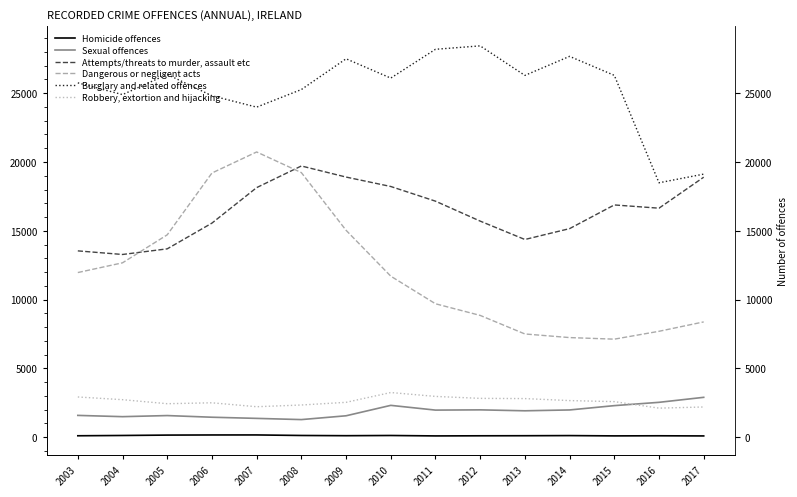

Is it true that Burglary and related offences equals 44657 at 2003?

False